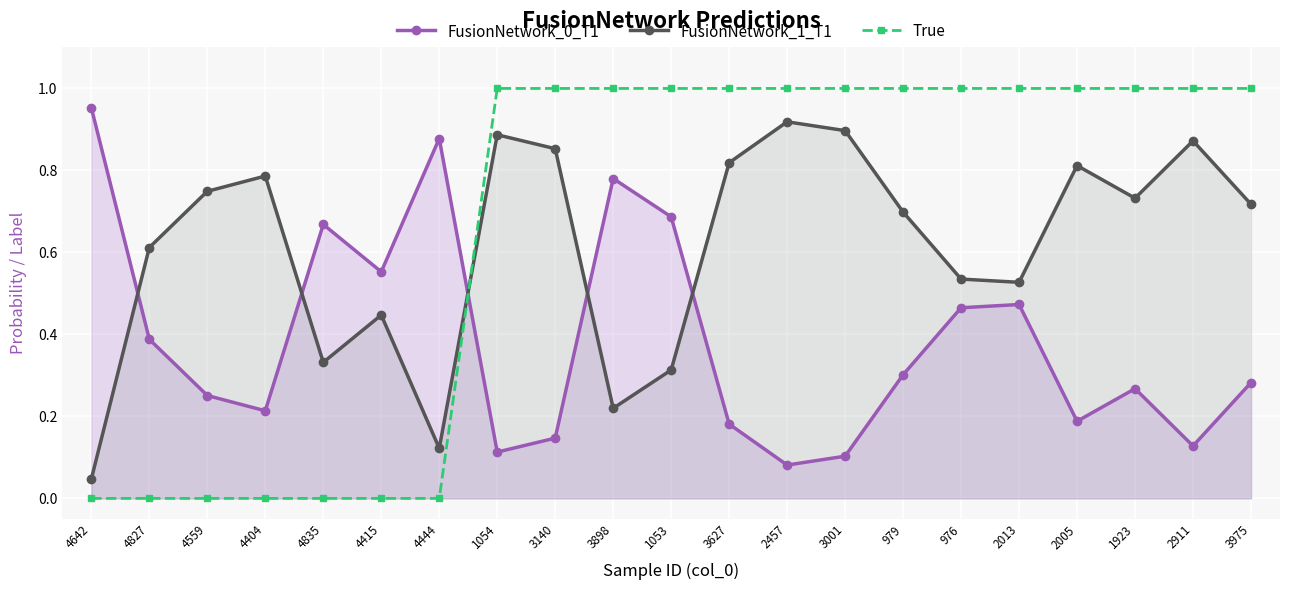

What is the maximum value for FusionNetwork_0_T1?

1.0